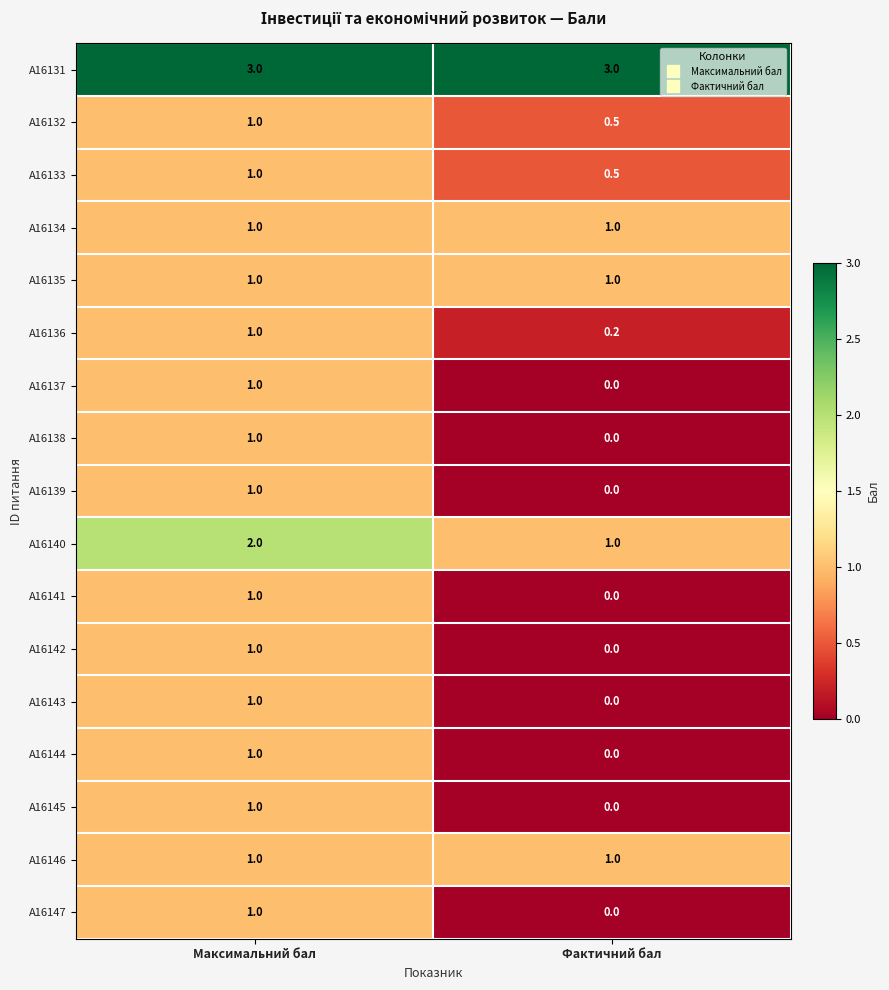

List the labels in order of A16143 value, smallest first.

Фактичний бал, Максимальний бал